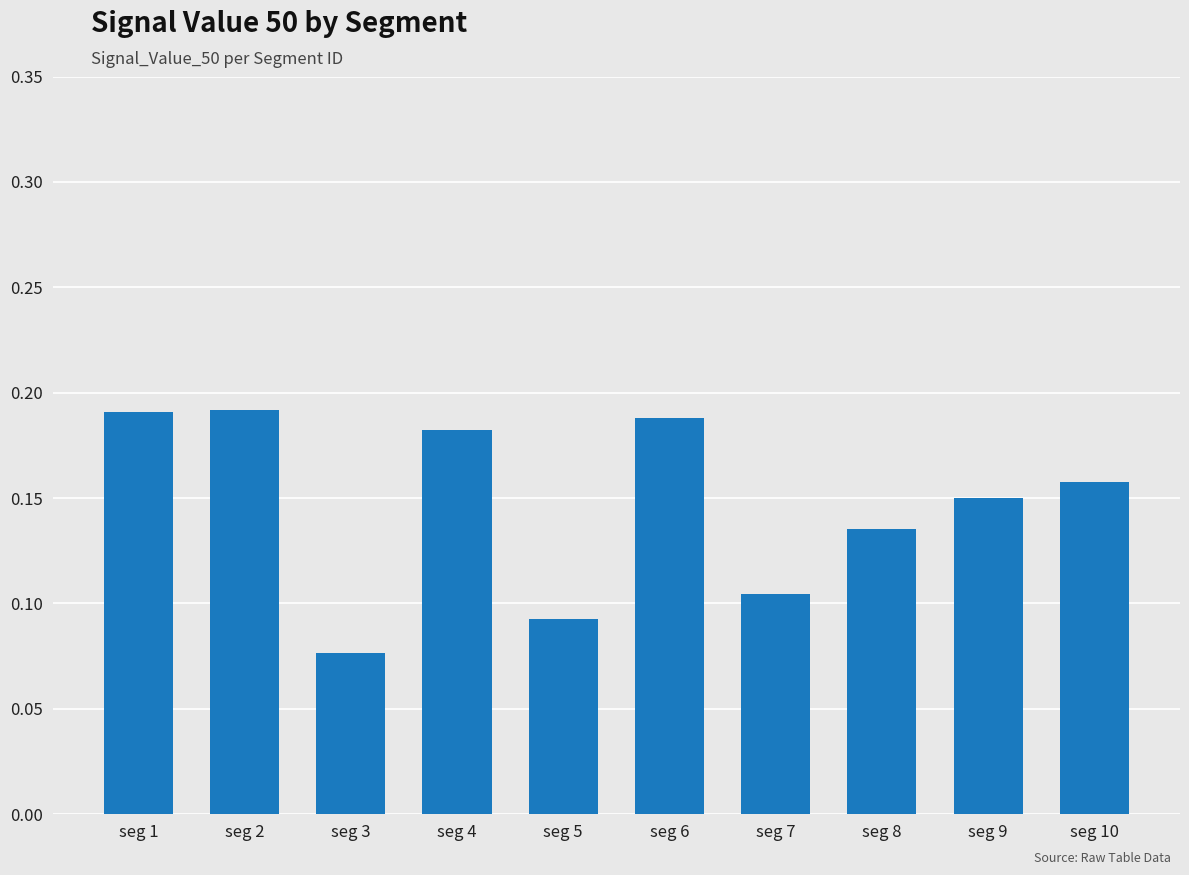

The chart shows a value of 0.3 at seg 10. True or false?

False